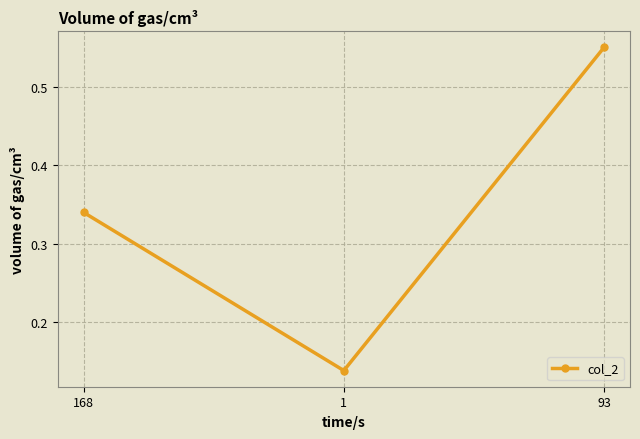

Is it true that the value at 93 is 0.3?

False